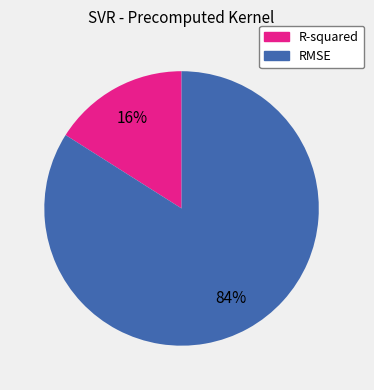

What percentage is the RMSE slice, to the nearest percent?

84%